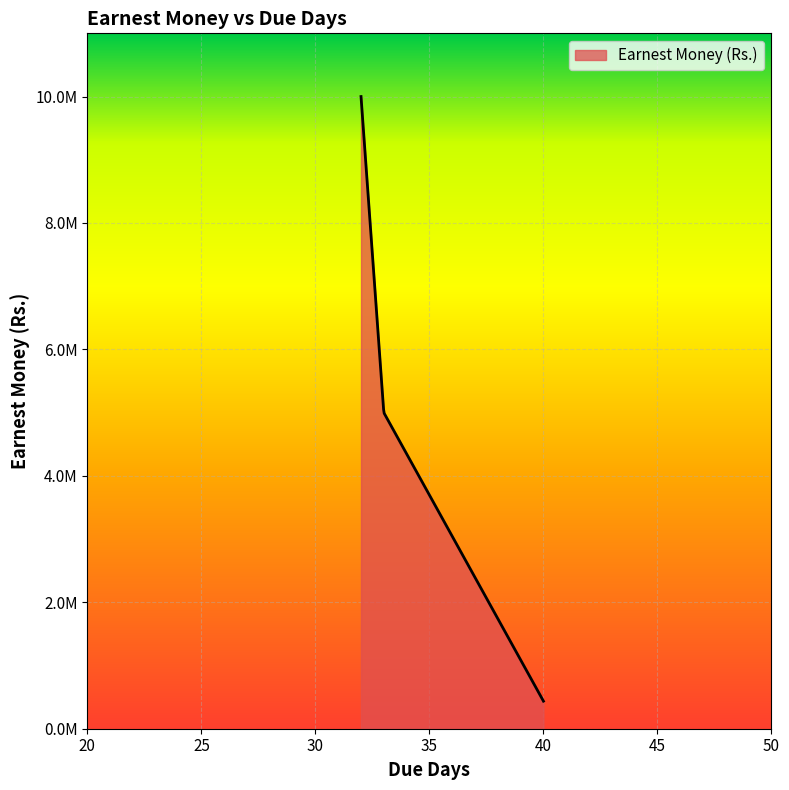

Does the chart have visible grid lines?

Yes